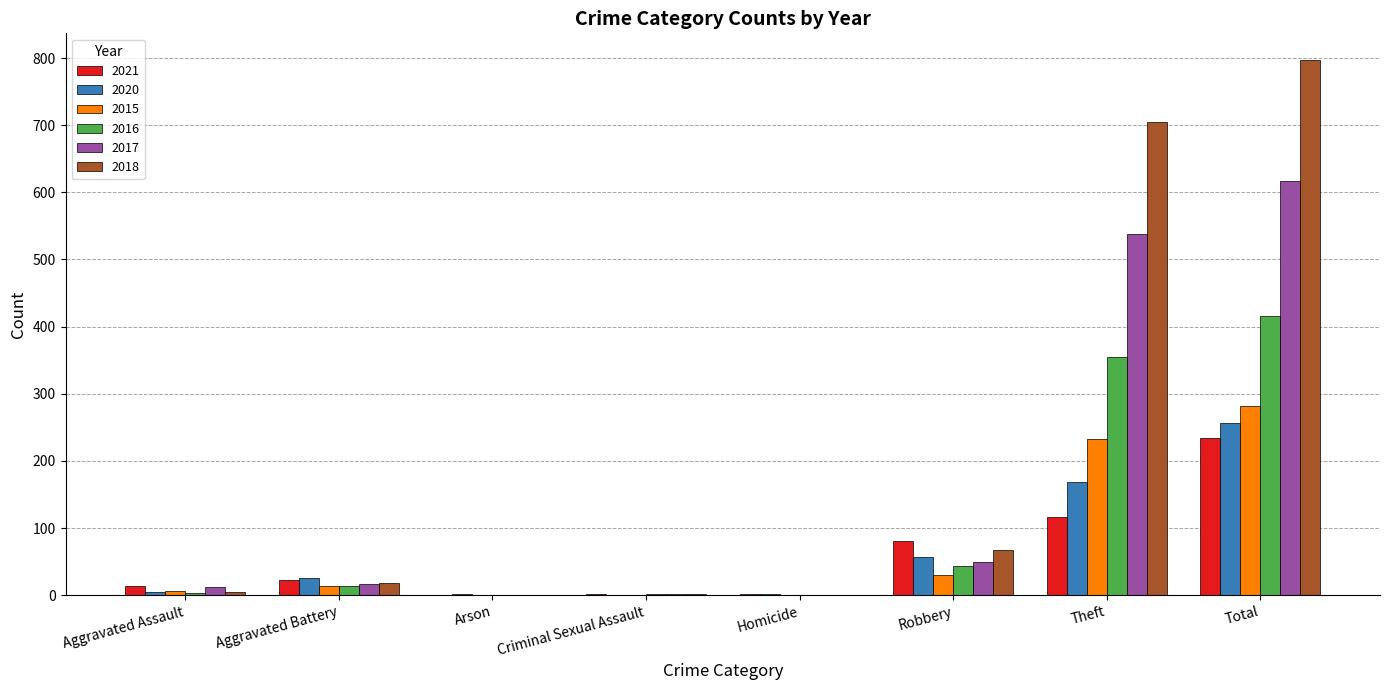

True or false: 2018 has a value of 106 at Robbery.

False